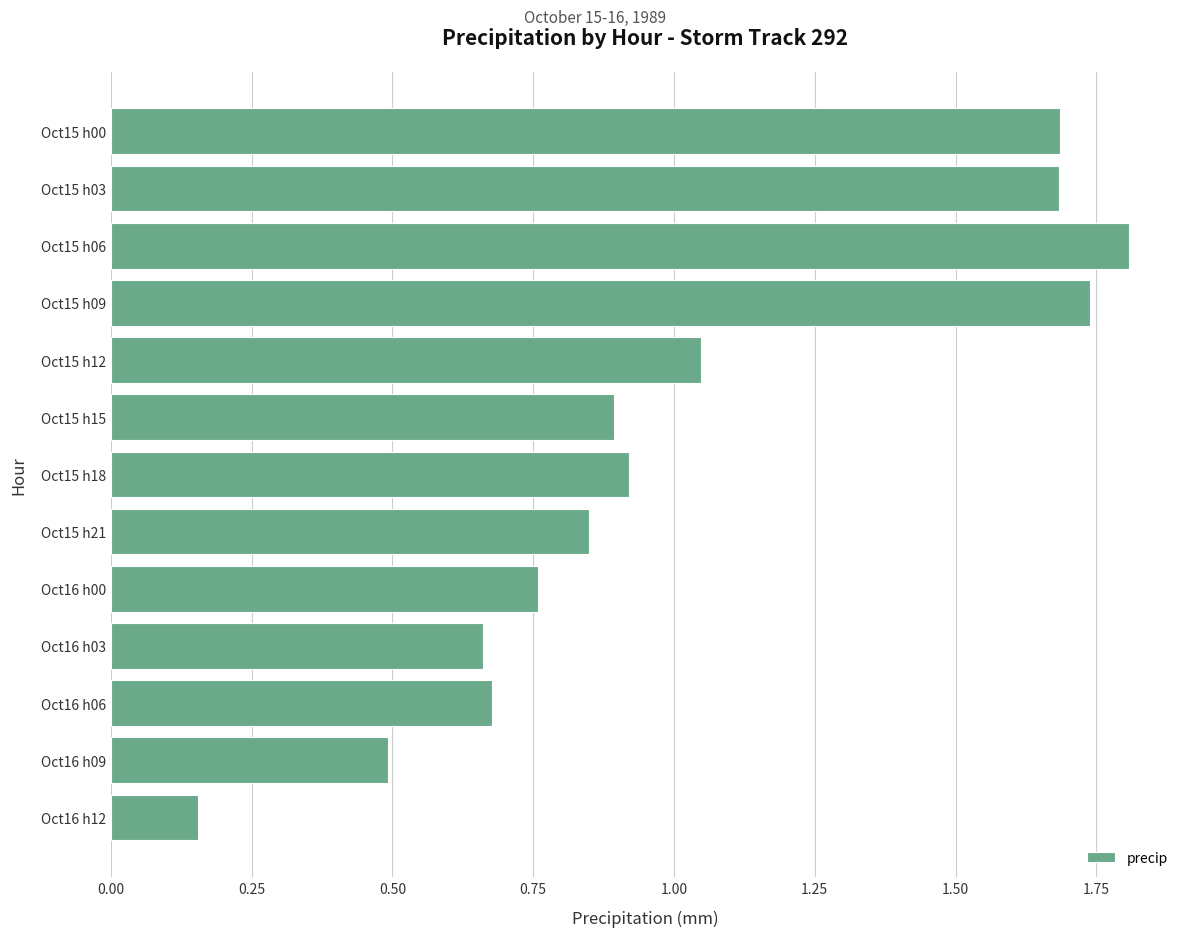

Between Oct16 h06 and Oct15 h06, which is larger?

Oct15 h06